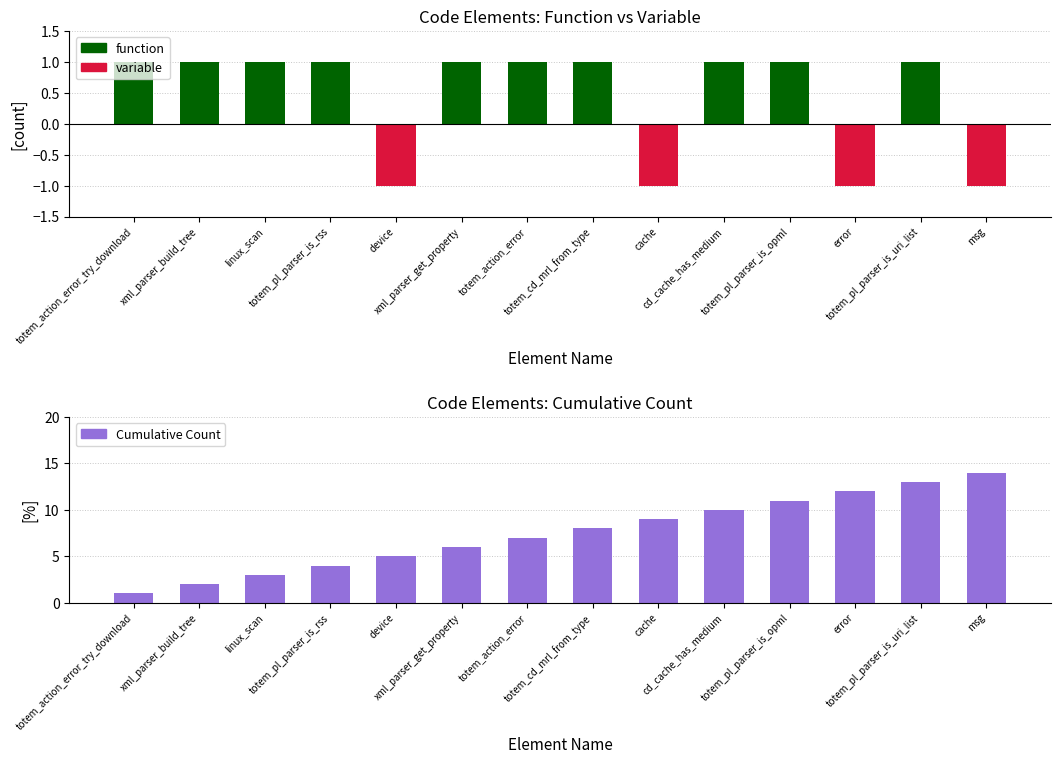

What is the value of the Cumulative Count bar at the 12th from the left?

12